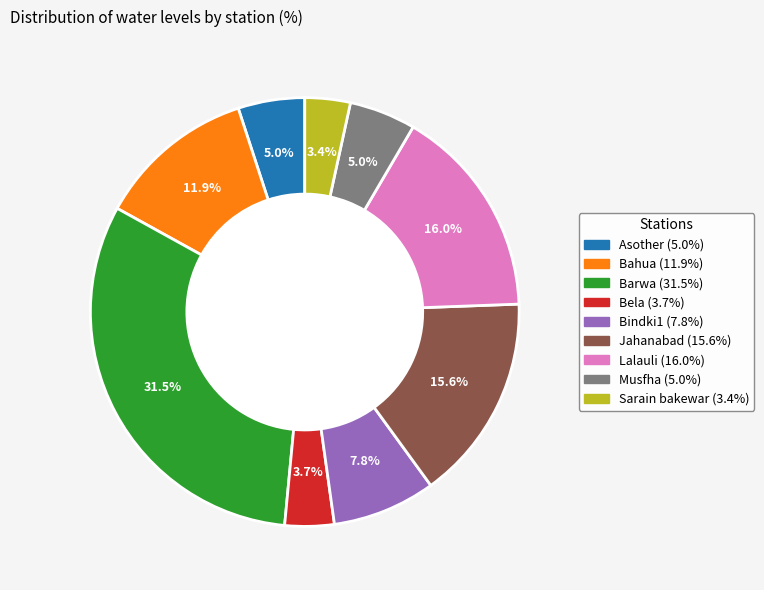

To the nearest percent, what is the average slice percentage?

11%